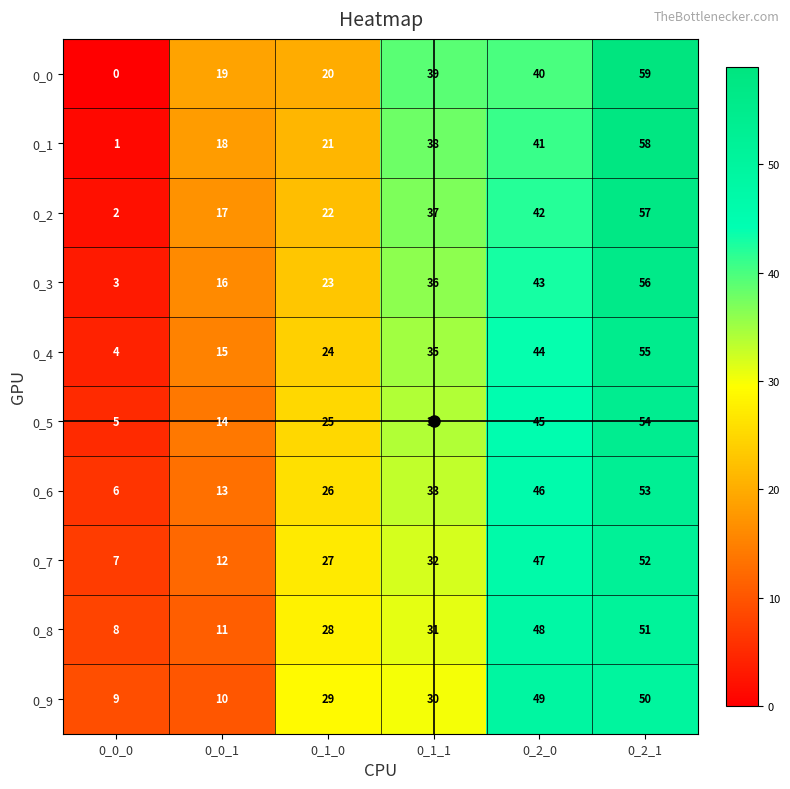

Rank the series by their maximum value, from highest to lowest.

0_0, 0_1, 0_2, 0_3, 0_4, 0_5, 0_6, 0_7, 0_8, 0_9